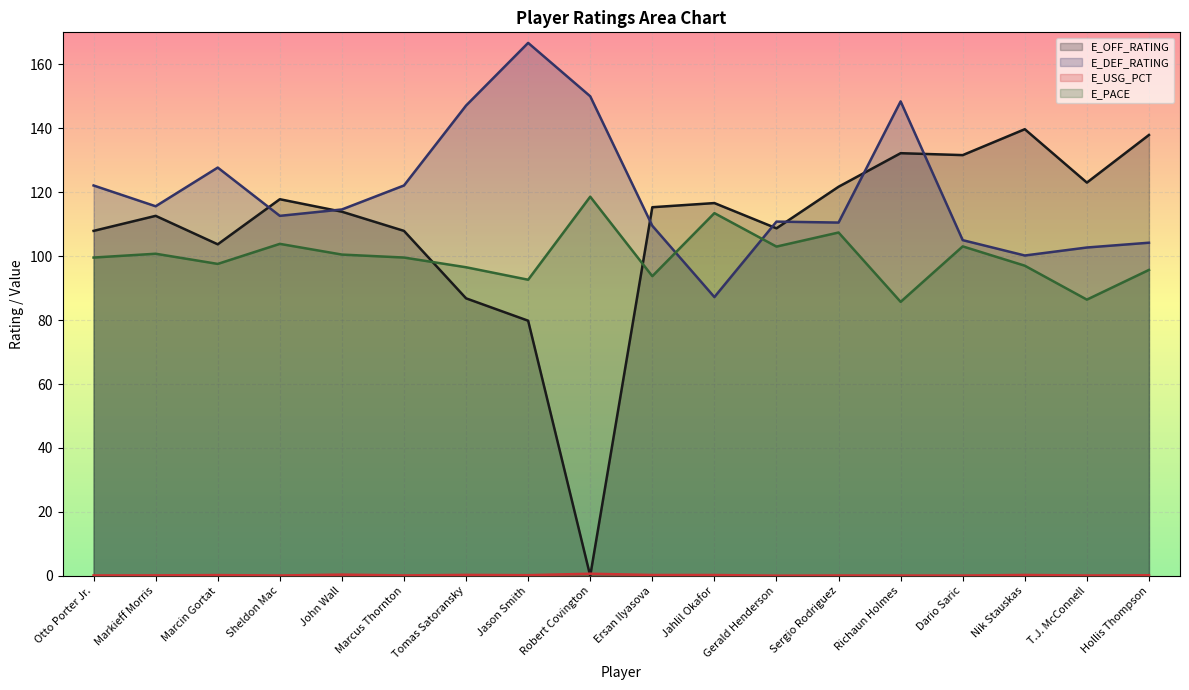

How many lines are shown in the chart?

4